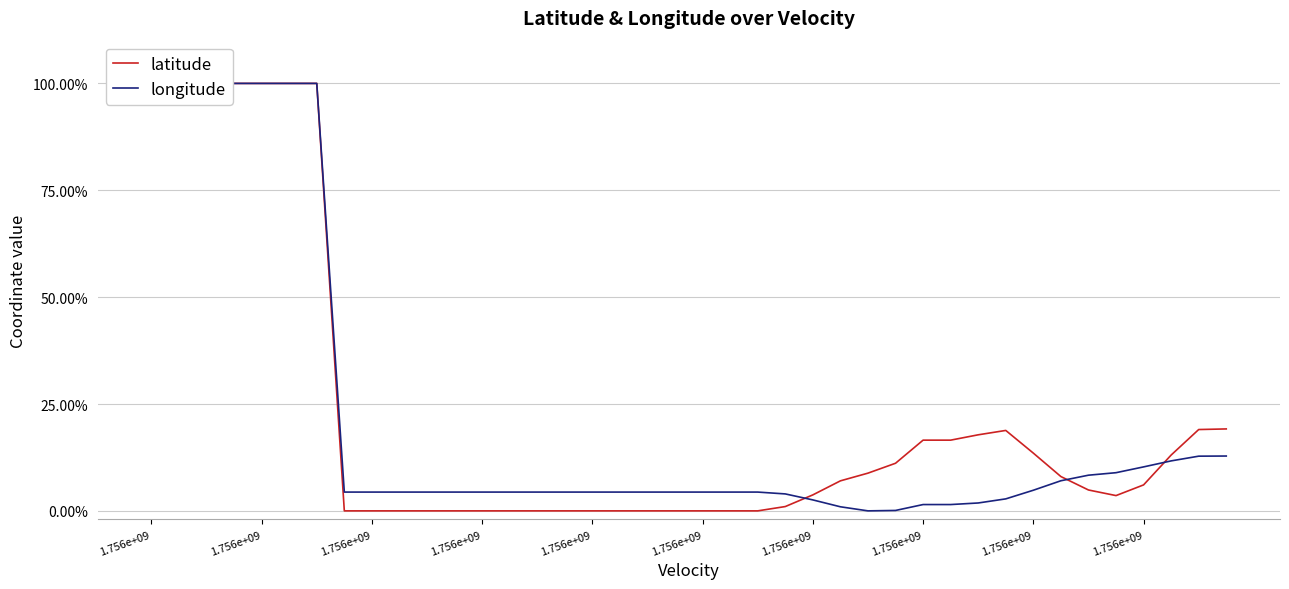

Which series has the widest spread of values?

latitude